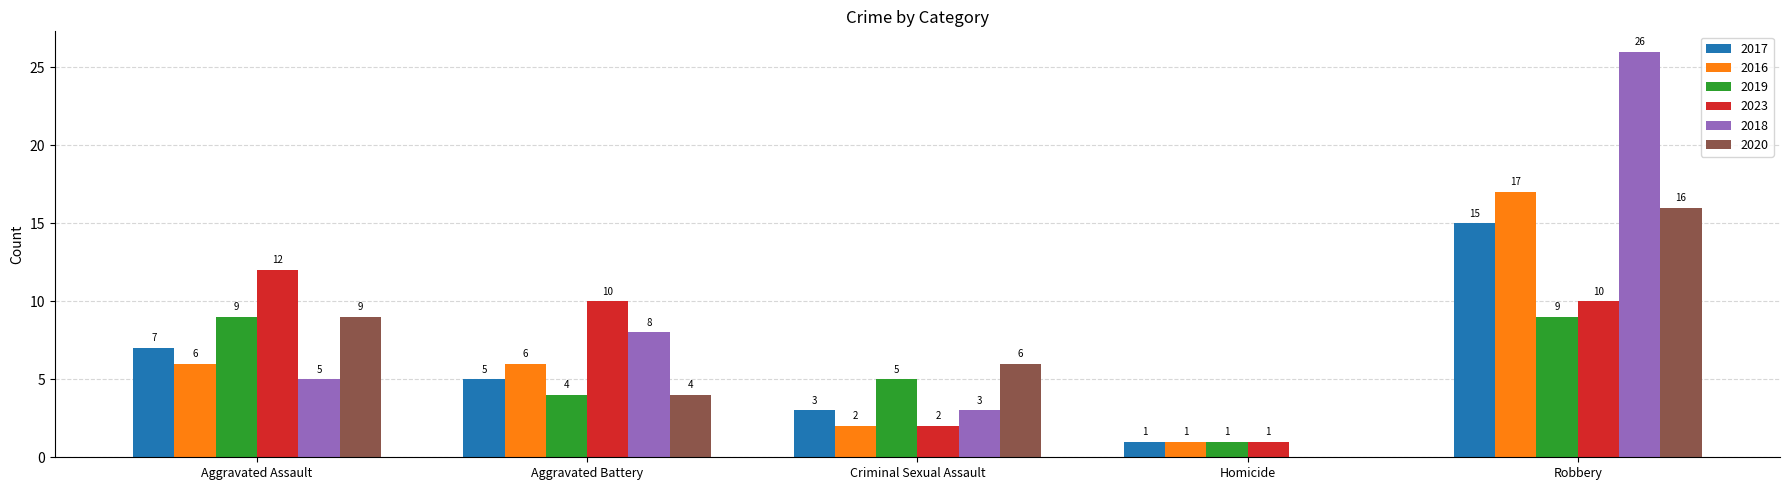

What is the average value of the 2023 series?

7